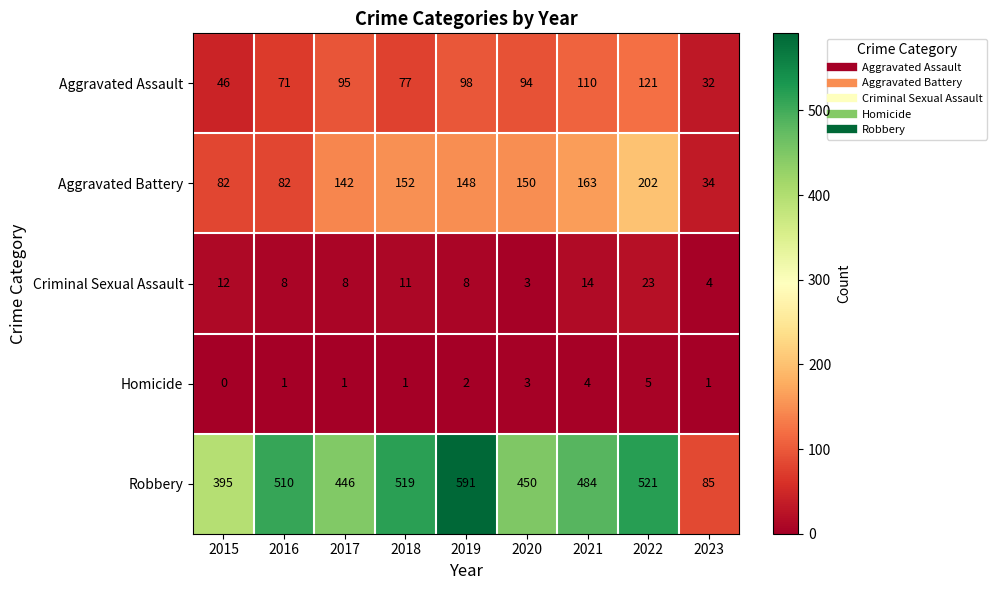

True or false: Aggravated Assault has a value of 63 at 2017.

False